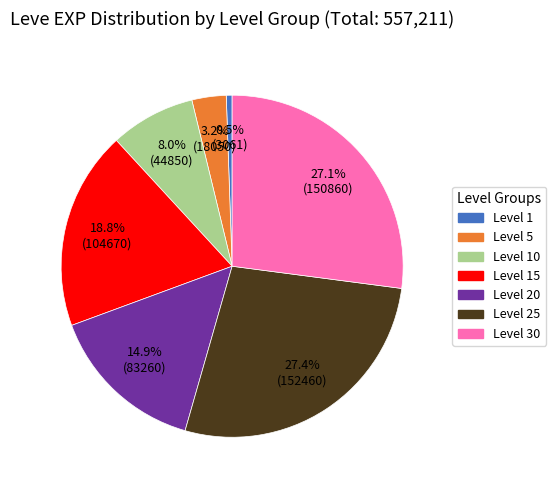

Count the number of slices in the pie.

7